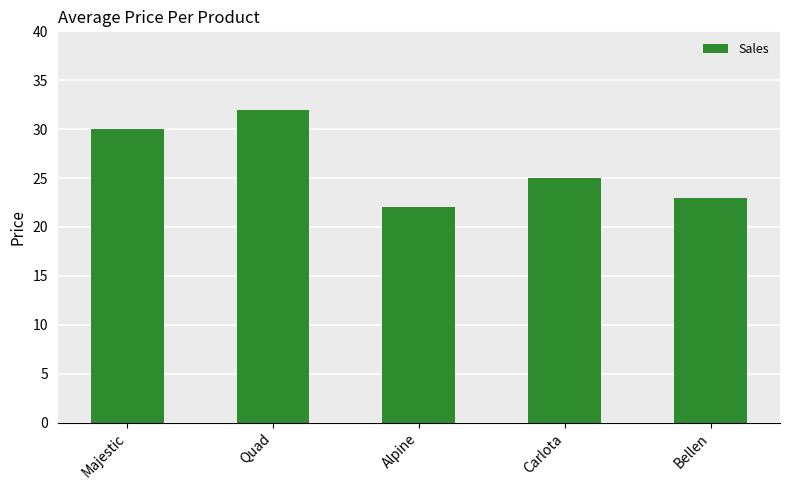

The value at Majestic is 30. True or false?

True